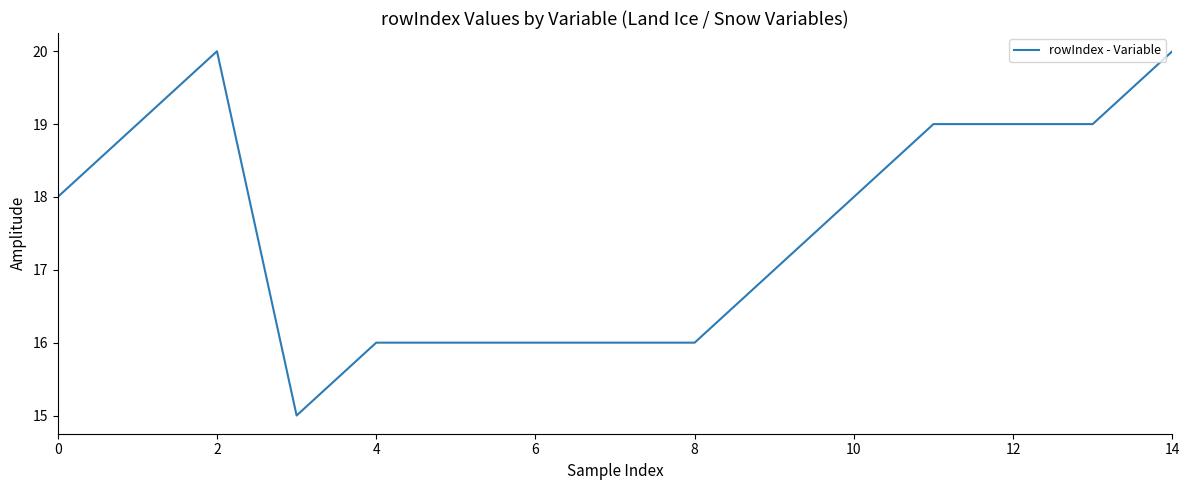

What is the greatest value displayed?

20